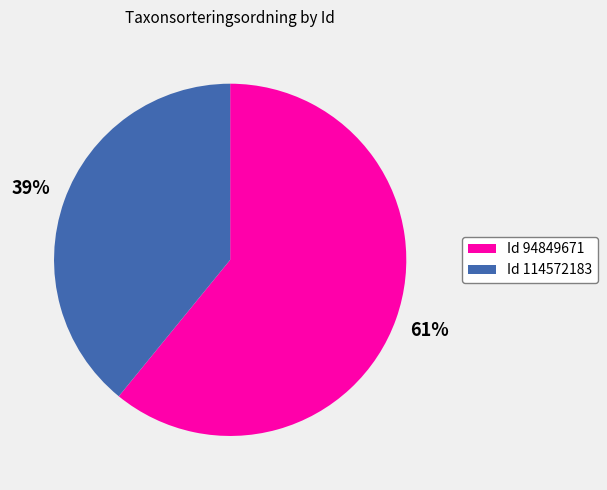

Does any single category account for the majority?

Yes